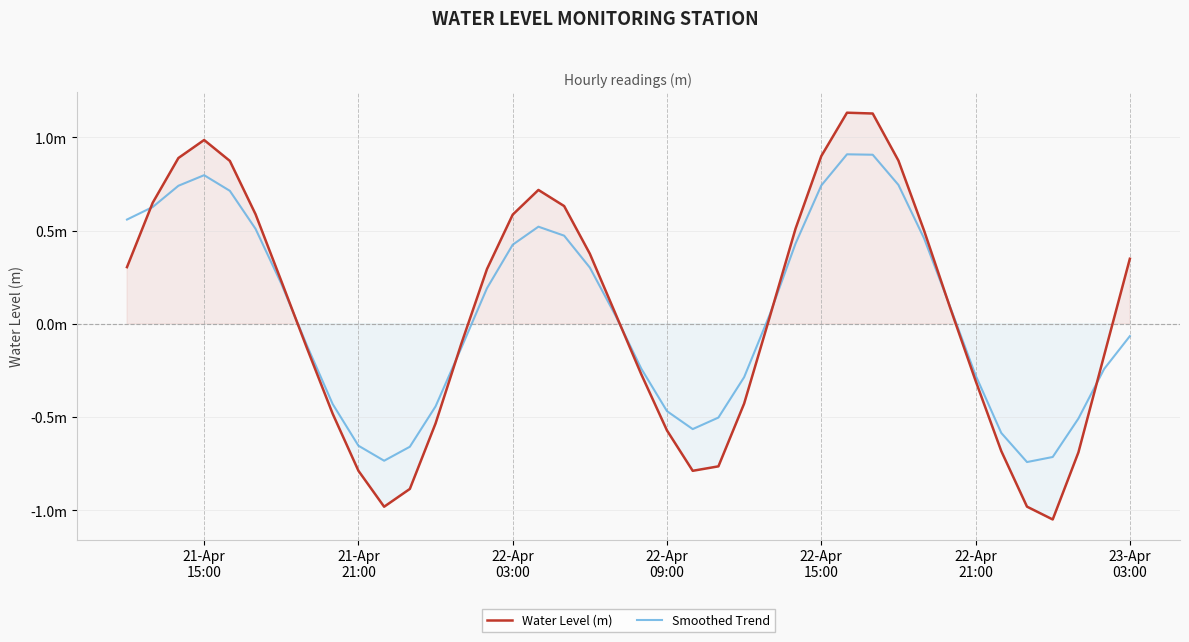

Which has a higher value, 9 or 22-Apr
15:00?

22-Apr
15:00